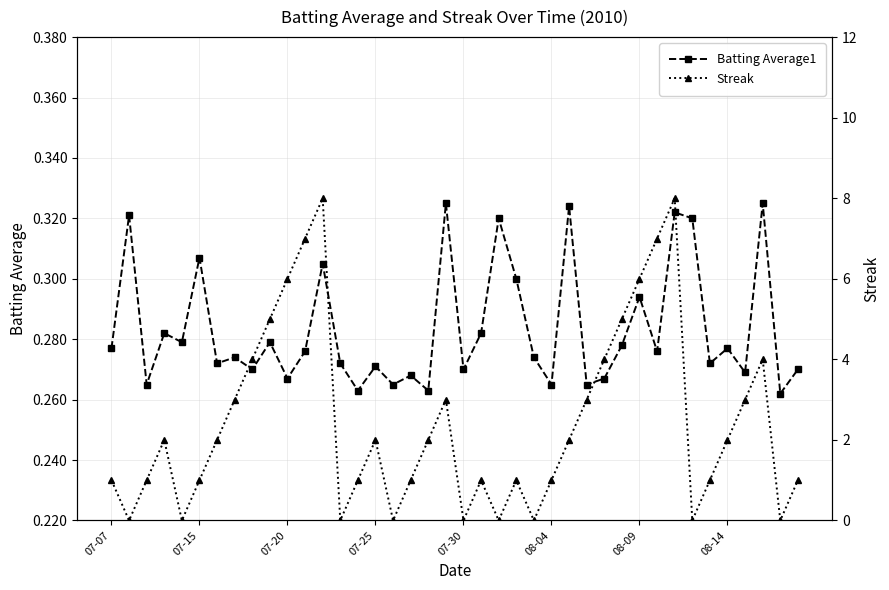

True or false: Batting Average1 has more than 2 points higher than both neighbors.

True